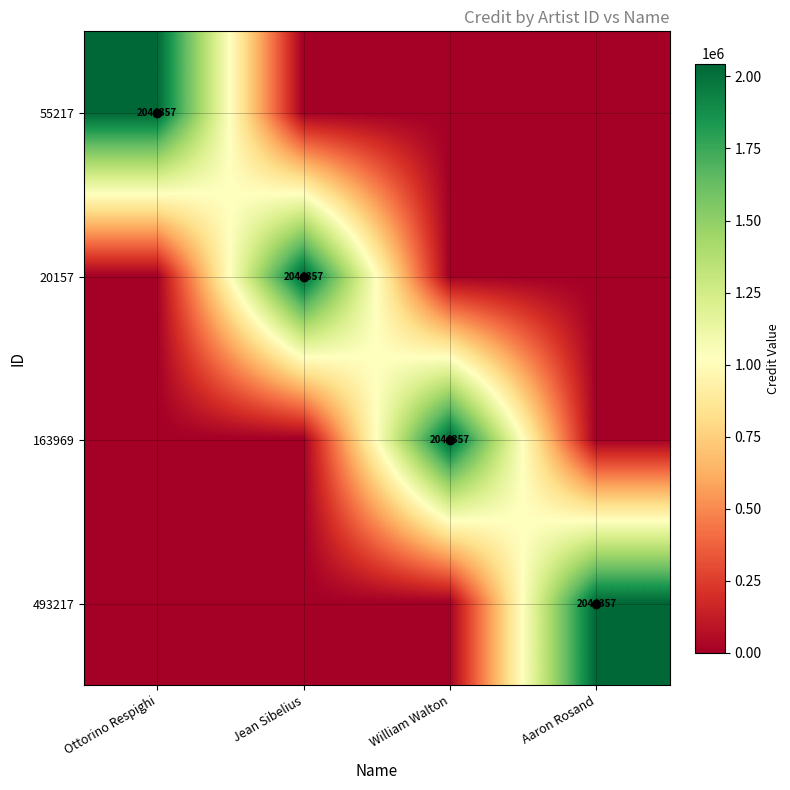

The value of 55217 at William Walton is 0. True or false?

True